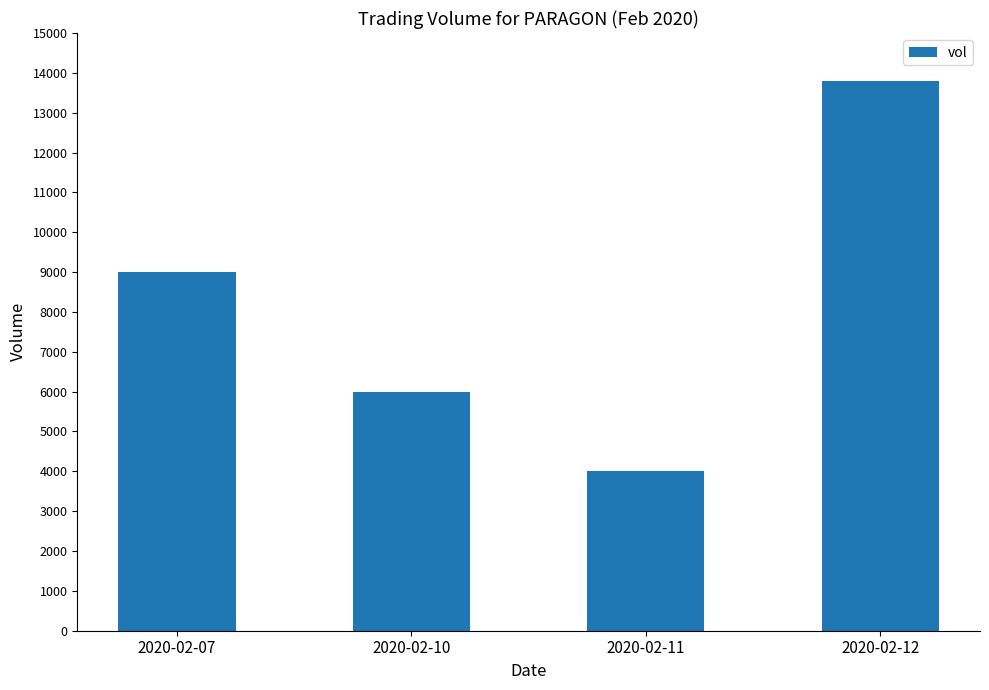

List the labels in order of value, largest first.

2020-02-12, 2020-02-07, 2020-02-10, 2020-02-11